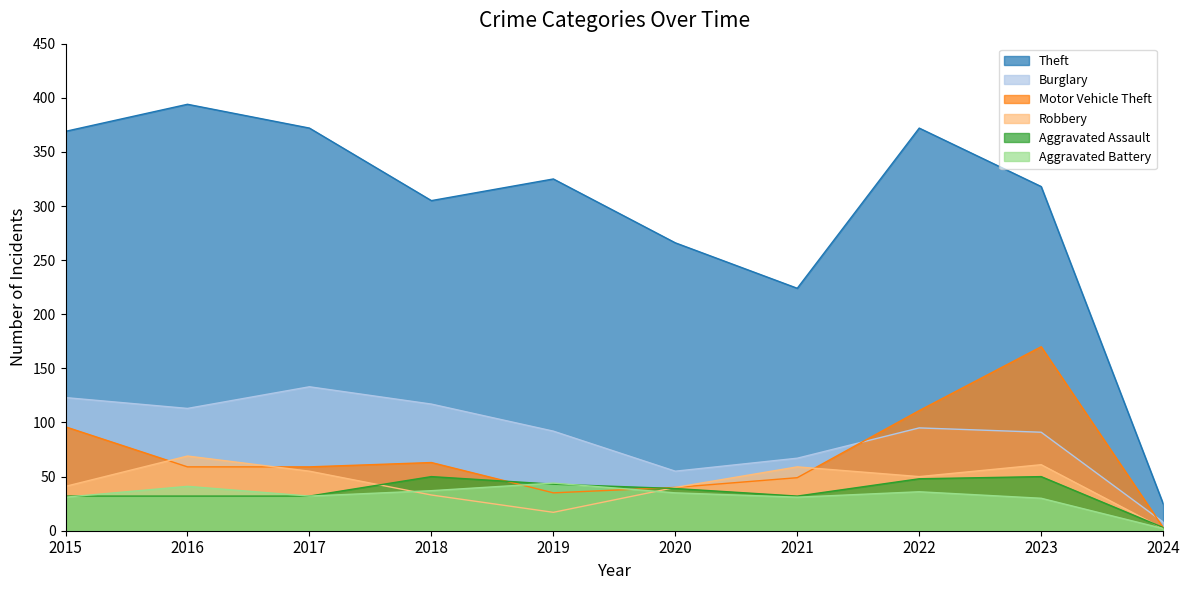

What are all the series names shown in the legend?

Theft, Burglary, Motor Vehicle Theft, Robbery, Aggravated Assault, Aggravated Battery